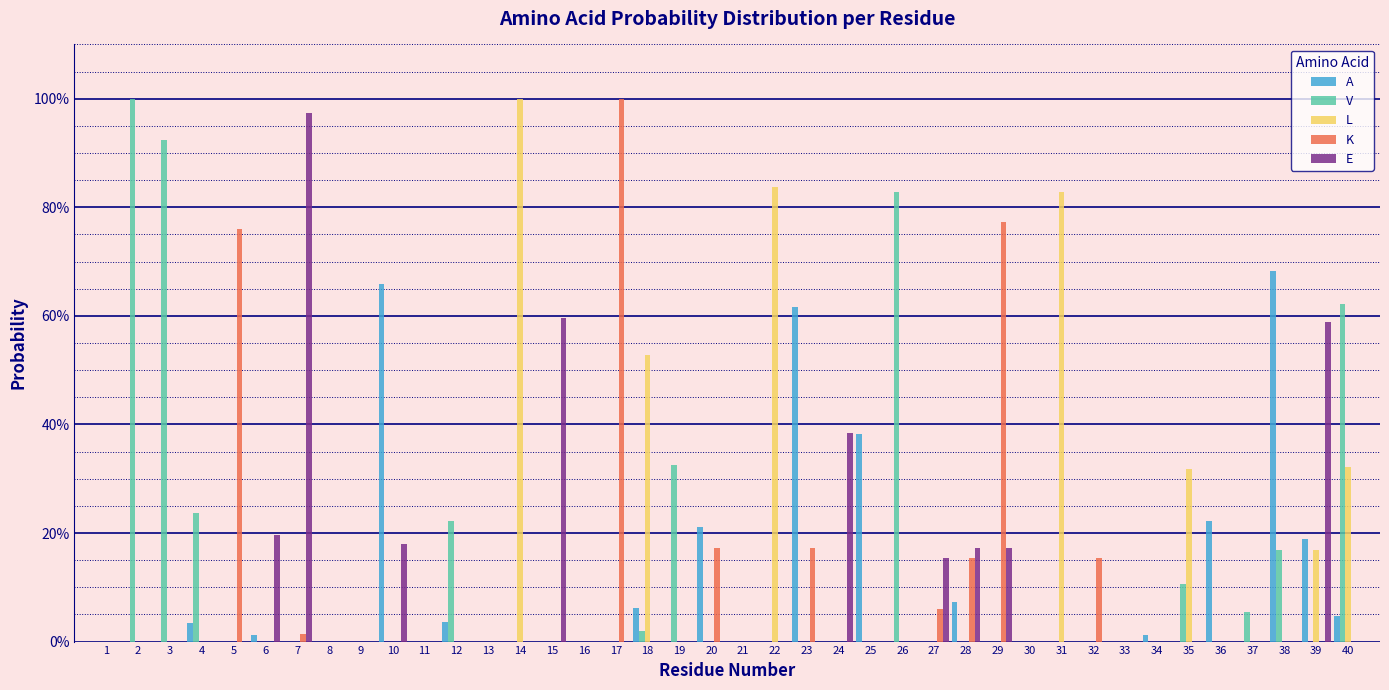

What are all the series names shown in the legend?

A, V, L, K, E